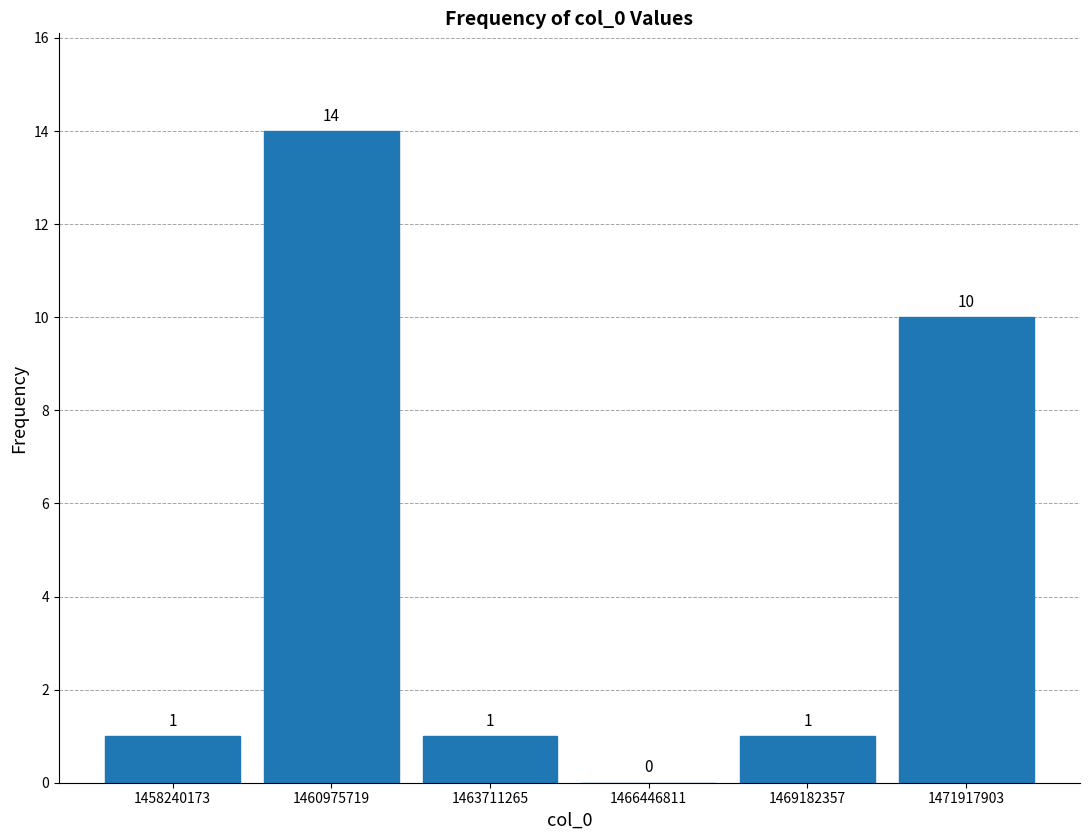

Reading left to right, list every bar in this chart as the range it spans on the x-axis followed by its height. The bar edges are not printed on the chart, so give them approximately, as read against the axis.

1457000000 to 1459500000: 1
1459500000 to 1462500000: 14
1462500000 to 1465000000: 1
1465000000 to 1468000000: 0
1468000000 to 1470500000: 1
1470500000 to 1473500000: 10